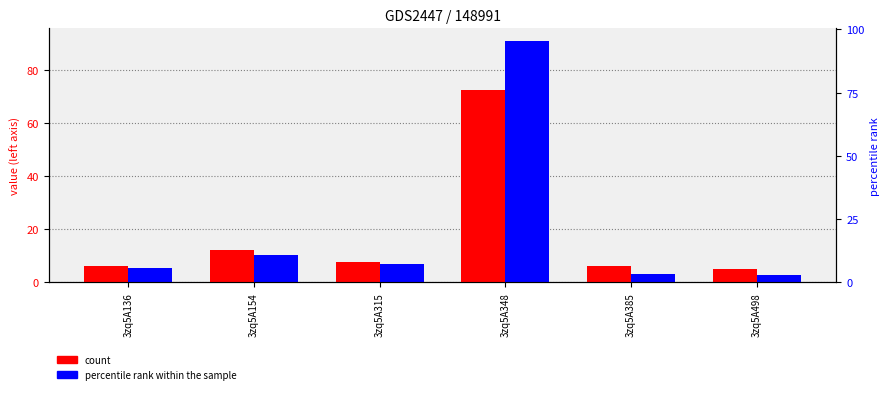

The value of percentile rank within the sample at 3zq5A498 is 1.9. True or false?

False